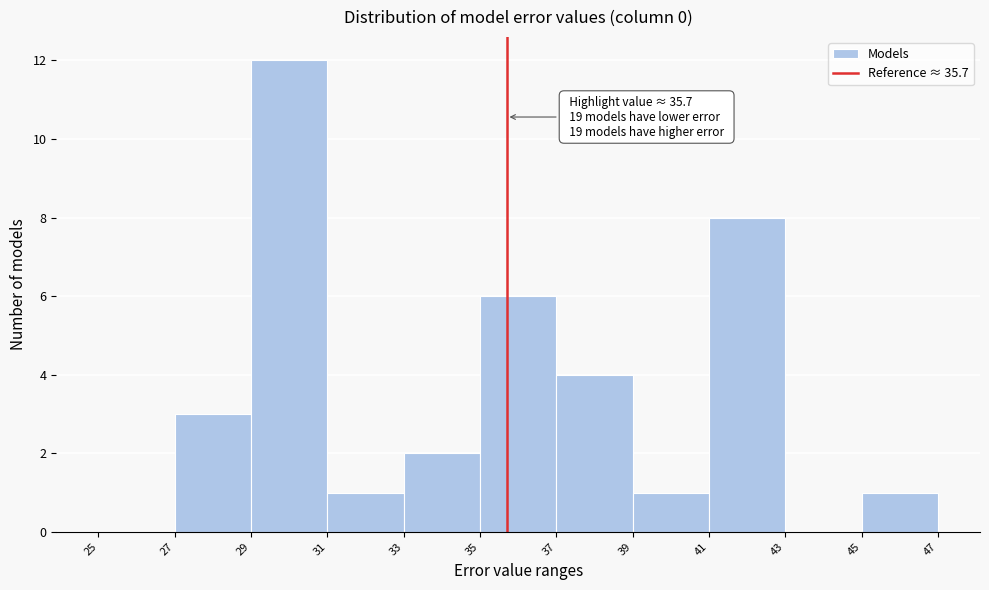

Which range on the x-axis has the tallest bar?

29 to 31